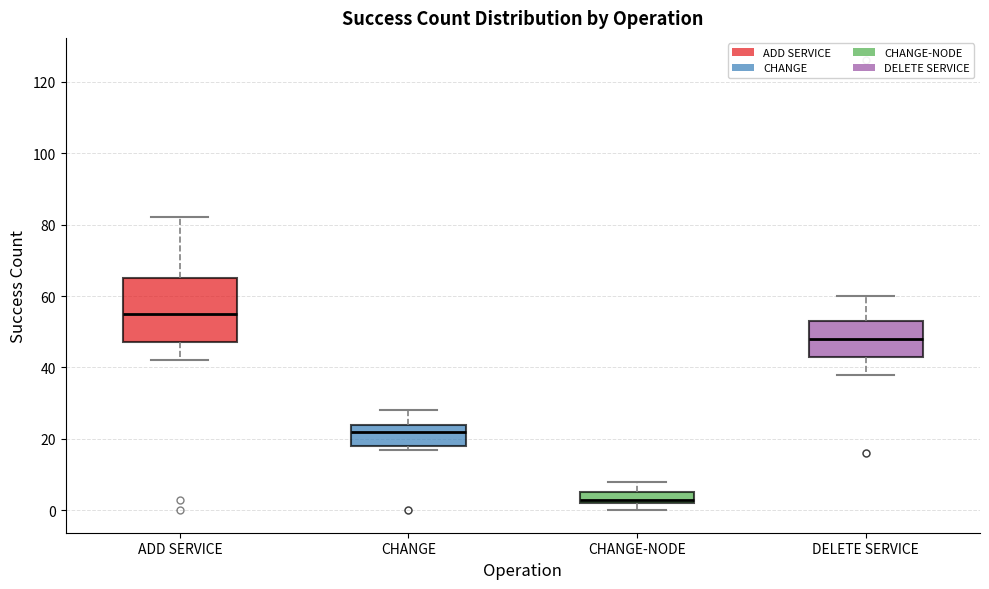

Reading left to right, transcribe this box plot: for each box, give where its median line is, the range the box spans, and where its two whiskers end, as read against the y-axis. The values are not printed on the chart, so give them approximately, as read against the axis.

ADD SERVICE: median 56, box 48 to 66, whiskers 42 to 82
CHANGE: median 22, box 18 to 24, whiskers 18 (just below the box's lower edge) to 28
CHANGE-NODE: median 4, box 2 to 6, whiskers 0 to 8
DELETE SERVICE: median 48, box 44 to 54, whiskers 38 to 60